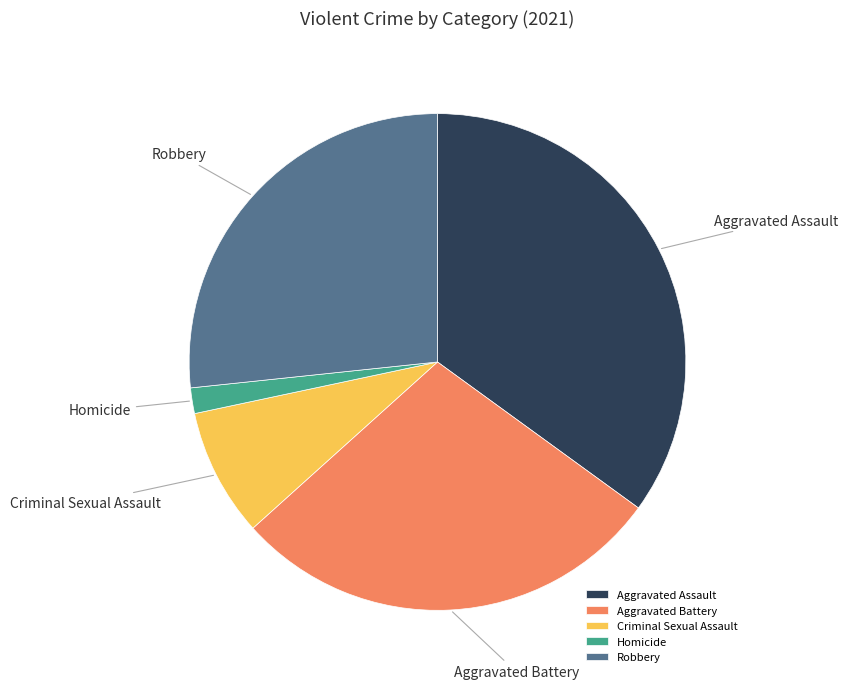

Do Robbery and Aggravated Assault together represent more than half of the pie?

Yes